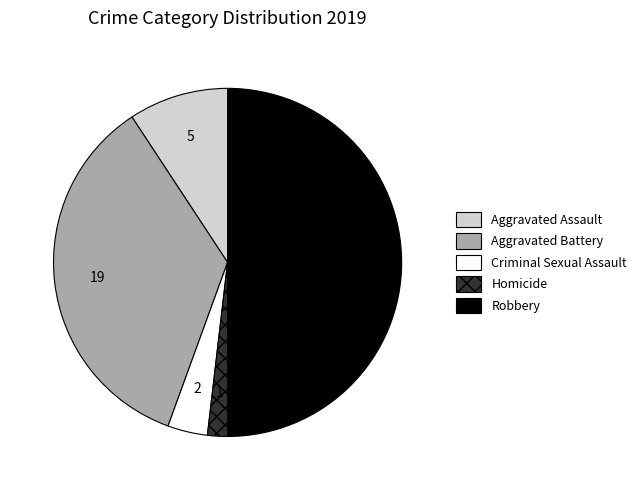

Combined, do Aggravated Assault and Criminal Sexual Assault account for over 50%?

No